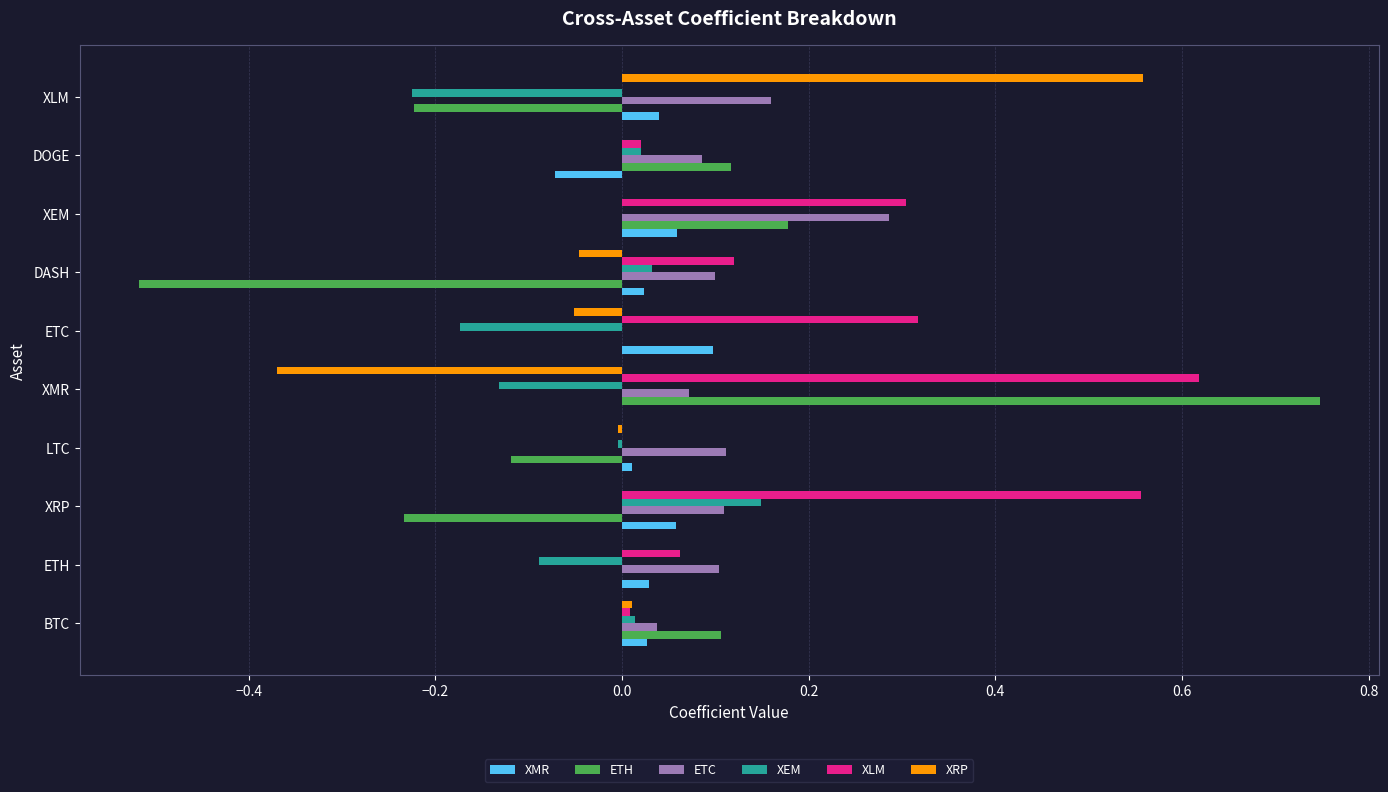

The value of ETC at BTC is 0.1. True or false?

False